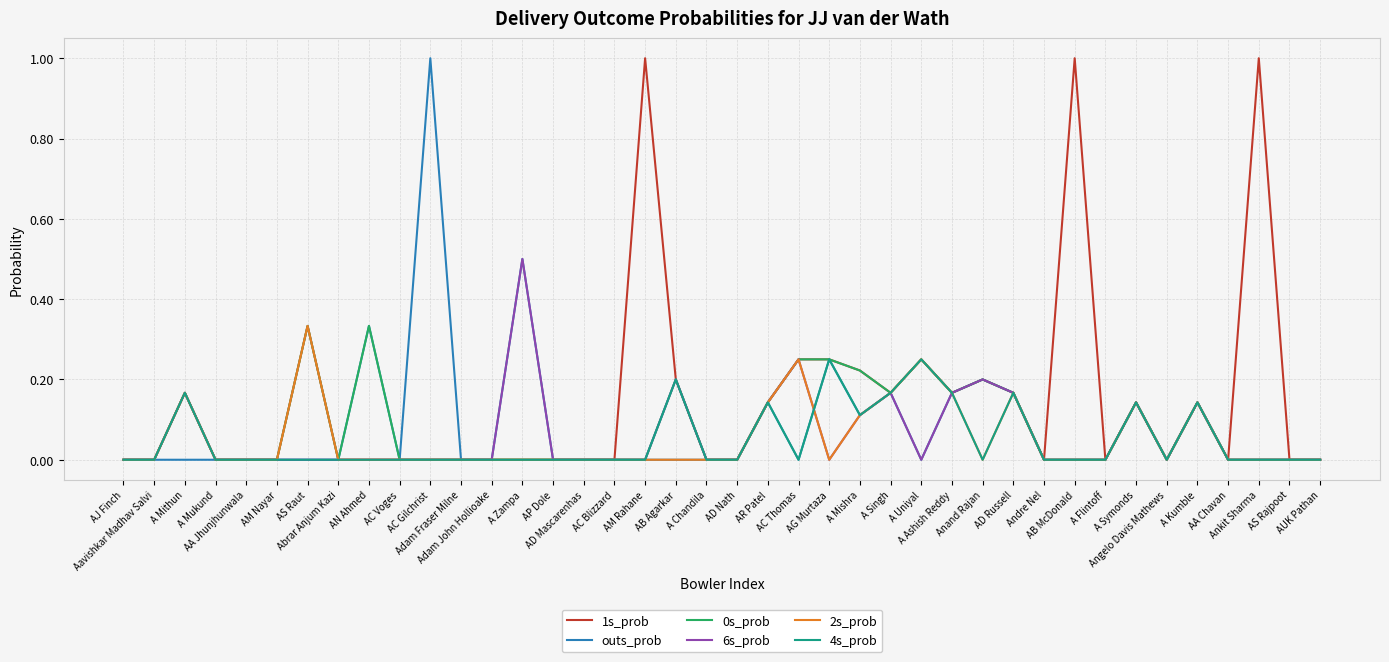

Which series has the largest total across all categories?

1s_prob